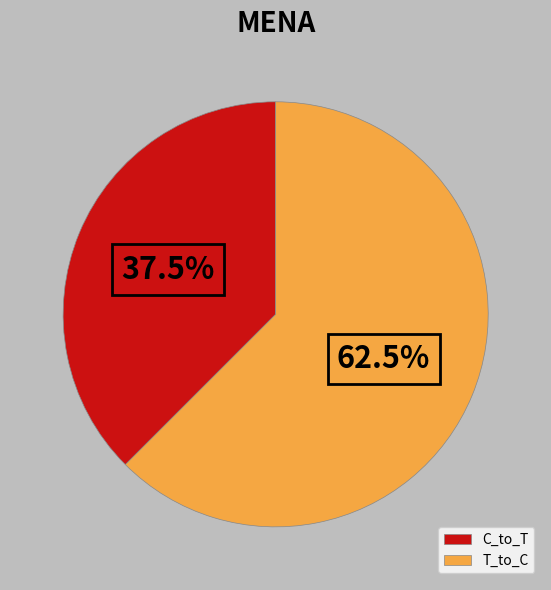

Count the number of slices in the pie.

2